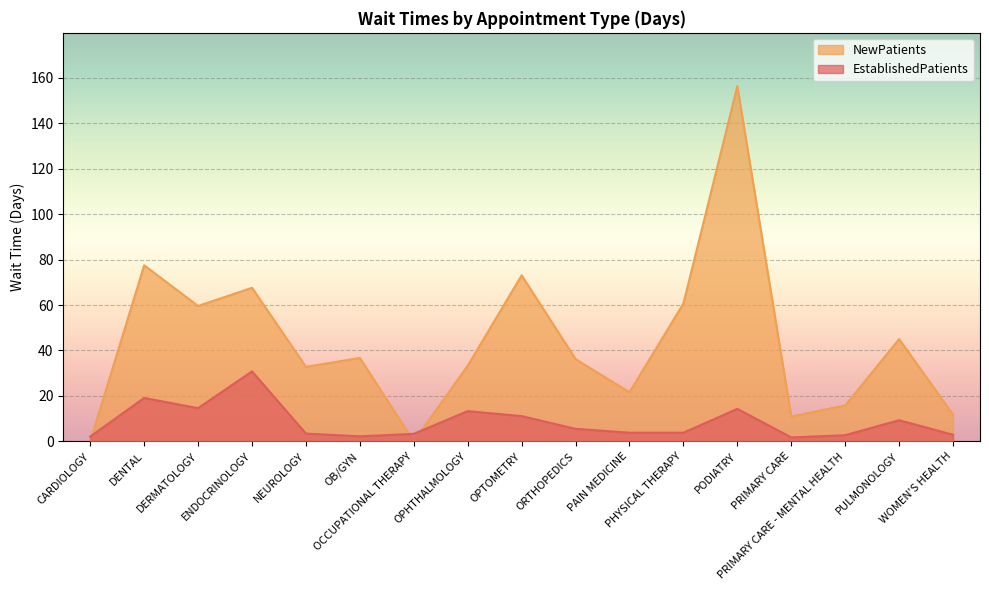

What is the total value across all series at OPTOMETRY?

84.2